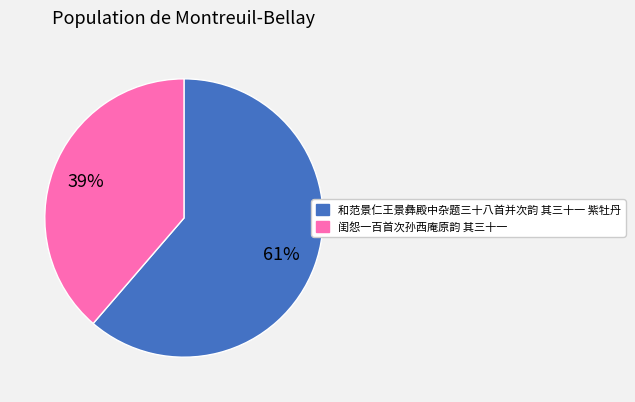

Does 闺怨一百首次孙西庵原韵 其三十一 represent more than half of the total?

No